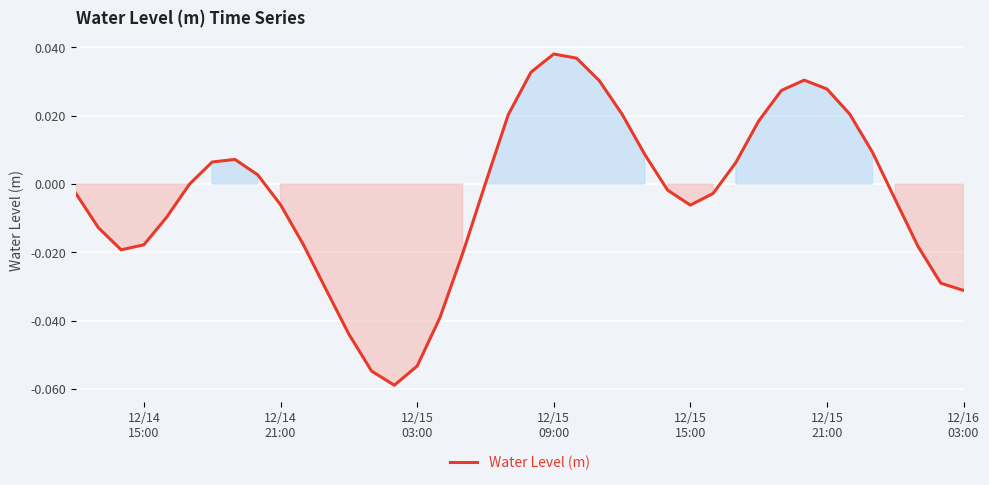

How many lines are shown in the chart?

1